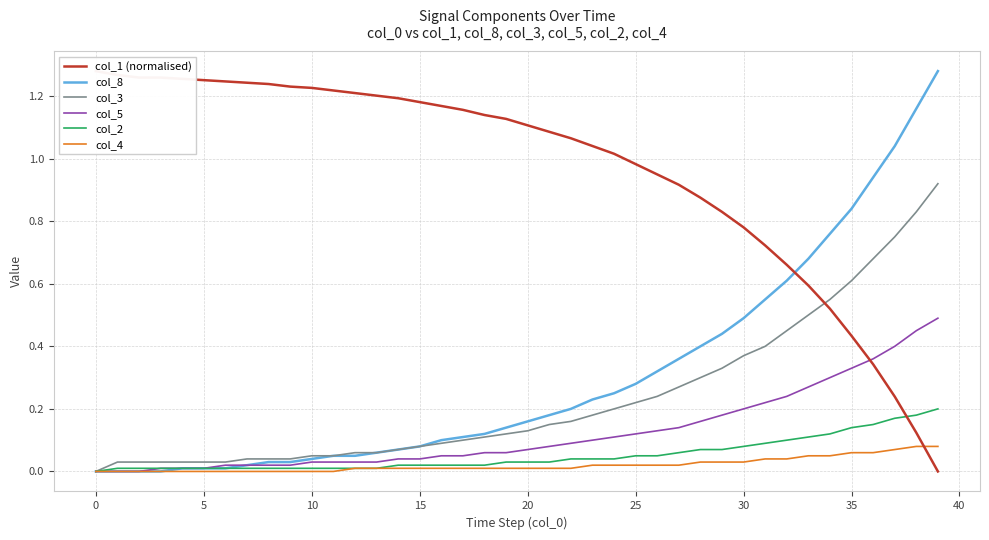

Reading left to right, transcribe all the data shown in this chart.

col_1 (normalised): 1.3	1.3	1.3	1.3	1.3	1.3	1.2	1.2	1.2	1.2	1.2	1.2	1.2	1.2	1.2	1.2	1.2	1.2	1.1	1.1	1.1	1.1	1.1	1.0	1.0	1.0	0.9	0.9	0.9	0.8	0.8	0.7	0.7	0.6	0.5	0.4	0.3	0.2	0.1	0.0
col_8: 0.0	0.0	0.0	0.0	0.0	0.0	0.0	0.0	0.0	0.0	0.0	0.1	0.1	0.1	0.1	0.1	0.1	0.1	0.1	0.1	0.2	0.2	0.2	0.2	0.2	0.3	0.3	0.4	0.4	0.4	0.5	0.6	0.6	0.7	0.8	0.8	0.9	1.0	1.2	1.3
col_3: 0.0	0.0	0.0	0.0	0.0	0.0	0.0	0.0	0.0	0.0	0.1	0.1	0.1	0.1	0.1	0.1	0.1	0.1	0.1	0.1	0.1	0.1	0.2	0.2	0.2	0.2	0.2	0.3	0.3	0.3	0.4	0.4	0.5	0.5	0.6	0.6	0.7	0.8	0.8	0.9
col_5: 0.0	0.0	0.0	0.0	0.0	0.0	0.0	0.0	0.0	0.0	0.0	0.0	0.0	0.0	0.0	0.0	0.1	0.1	0.1	0.1	0.1	0.1	0.1	0.1	0.1	0.1	0.1	0.1	0.2	0.2	0.2	0.2	0.2	0.3	0.3	0.3	0.4	0.4	0.5	0.5
col_2: 0.0	0.0	0.0	0.0	0.0	0.0	0.0	0.0	0.0	0.0	0.0	0.0	0.0	0.0	0.0	0.0	0.0	0.0	0.0	0.0	0.0	0.0	0.0	0.0	0.0	0.1	0.1	0.1	0.1	0.1	0.1	0.1	0.1	0.1	0.1	0.1	0.1	0.2	0.2	0.2
col_4: 0.0	0.0	0.0	0.0	0.0	0.0	0.0	0.0	0.0	0.0	0.0	0.0	0.0	0.0	0.0	0.0	0.0	0.0	0.0	0.0	0.0	0.0	0.0	0.0	0.0	0.0	0.0	0.0	0.0	0.0	0.0	0.0	0.0	0.1	0.1	0.1	0.1	0.1	0.1	0.1